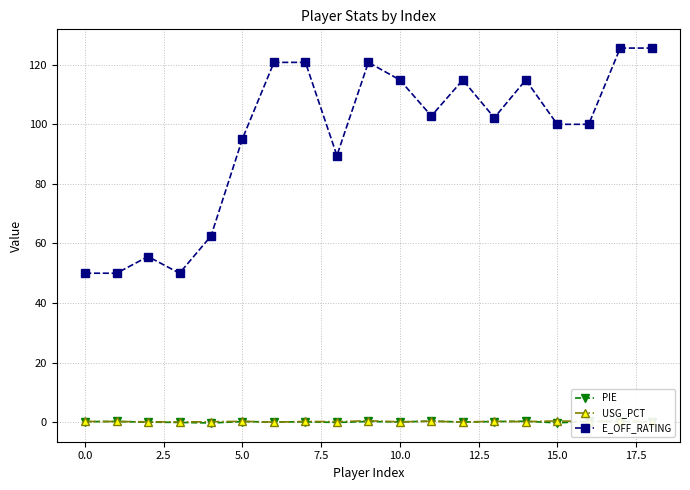

Which series has the widest spread of values?

E_OFF_RATING